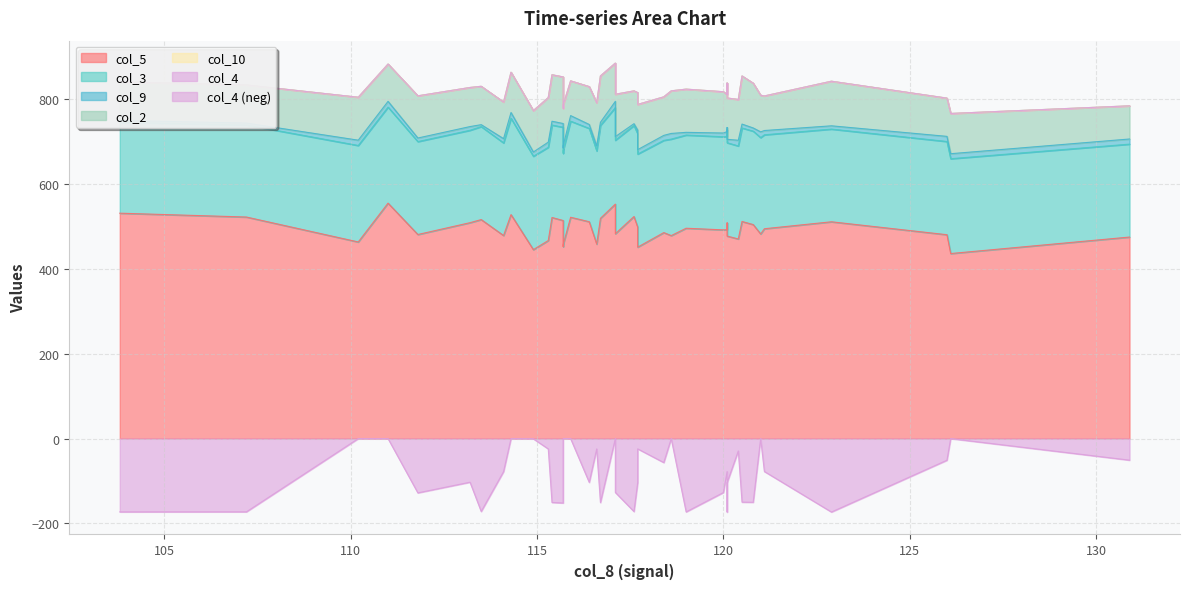

What is the difference between the col_9 values at 118.6 and 113.5?

8.8